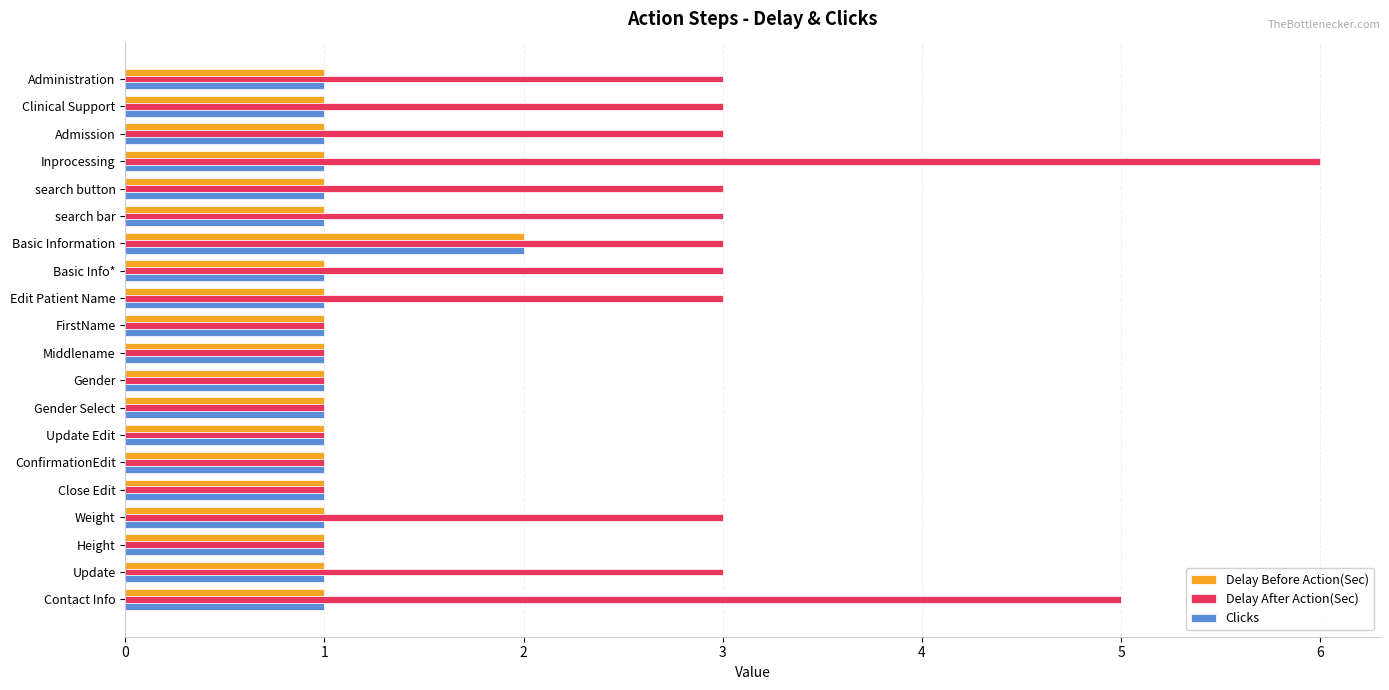

What is the spread (max minus min) of values at Inprocessing?

5